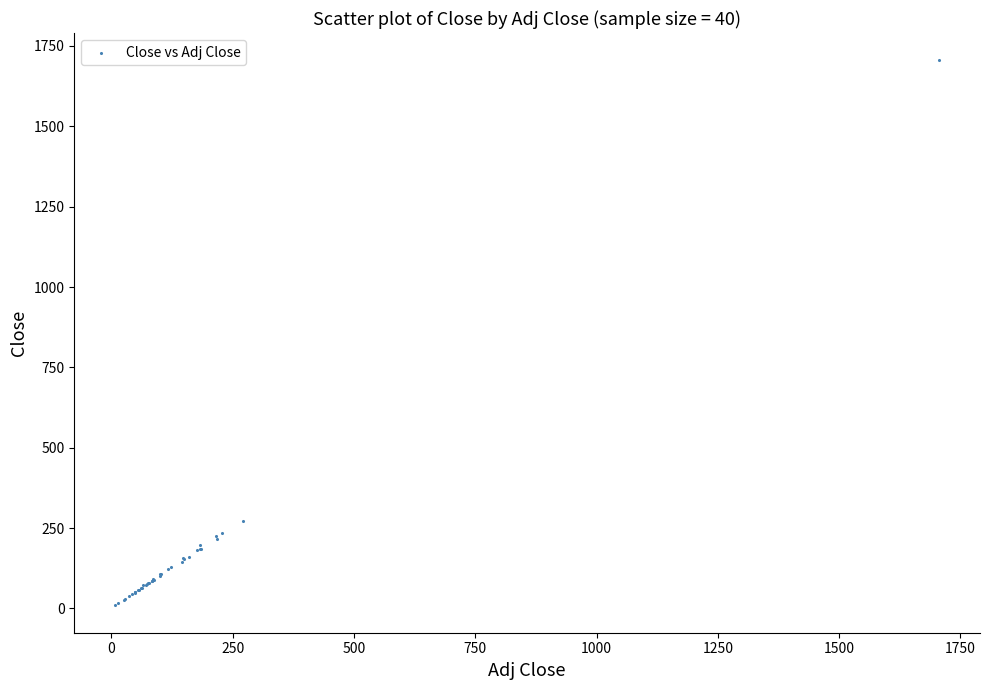

What Y value in the scatter plot is closest to 857?

270.8